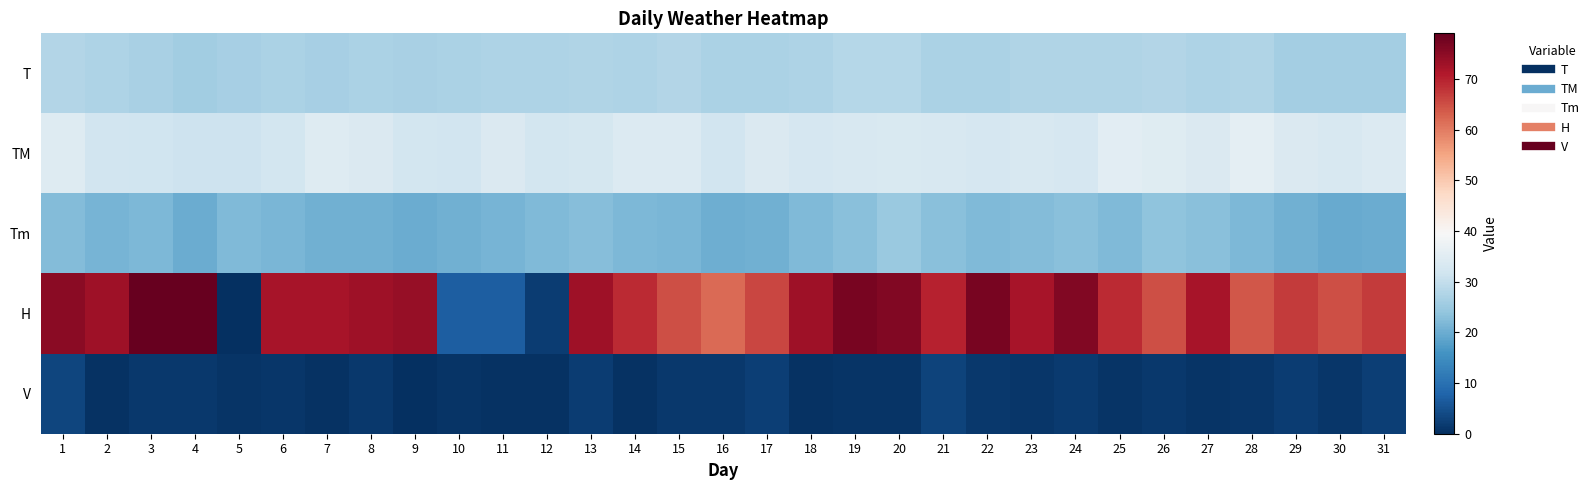

Reading left to right, transcribe all the data shown in this chart.

T: 1=27.9	2=27.2	3=26.7	4=25.7	5=26.5	6=27.1	7=26.4	8=27.0	9=26.7	10=26.9	11=27.4	12=27.3	13=27.6	14=27.2	15=27.8	16=26.9	17=27.0	18=27.4	19=28.3	20=28.2	21=27.1	22=27.1	23=27.6	24=27.6	25=27.7	26=27.8	27=27.4	28=27.6	29=26.0	30=26.1	31=26.2
TM: 1=34.4	2=32.0	3=31.7	4=31.2	5=31.4	6=32.4	7=34.4	8=33.8	9=32.2	10=32.0	11=33.7	12=32.4	13=32.7	14=34.0	15=34.1	16=32.0	17=33.7	18=33.0	19=33.3	20=33.5	21=33.3	22=33.0	23=33.2	24=32.9	25=35.2	26=34.6	27=33.9	28=35.5	29=33.9	30=33.3	31=34.0
Tm: 1=22.4	2=21.1	3=21.7	4=20.0	5=22.2	6=21.4	7=20.4	8=20.6	9=20.0	10=20.4	11=21.2	12=22.0	13=22.7	14=21.7	15=21.6	16=20.3	17=20.4	18=22.1	19=22.9	20=24.8	21=23.1	22=22.1	23=22.3	24=23.0	25=22.1	26=23.7	27=22.9	28=21.7	29=20.4	30=19.6	31=20.0
H: 1=75.0	2=73.0	3=79.0	4=79.0	5=0.0	6=72.0	7=72.0	8=73.0	9=74.0	10=7.0	11=7.0	12=2.0	13=73.0	14=69.0	15=65.0	16=62.0	17=66.0	18=73.0	19=77.0	20=76.0	21=70.0	22=77.0	23=72.0	24=76.0	25=69.0	26=65.0	27=72.0	28=64.0	29=67.0	30=65.0	31=67.0
V: 1=3.1	2=0.4	3=1.3	4=1.5	5=0.9	6=1.1	7=0.6	8=1.5	9=0.2	10=0.9	11=0.4	12=0.4	13=1.9	14=0.4	15=1.3	16=1.3	17=2.4	18=0.4	19=0.9	20=0.9	21=3.0	22=1.3	23=1.1	24=1.7	25=0.9	26=1.5	27=0.7	28=1.1	29=2.0	30=1.1	31=2.4